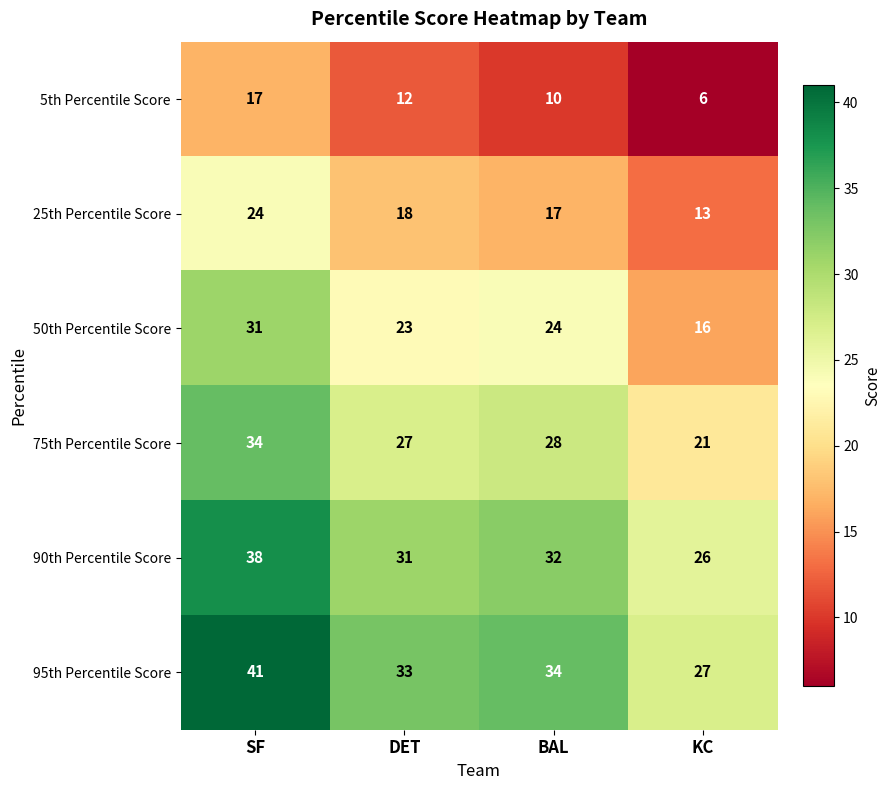

How many values in the 50th Percentile Score series are below 24?

2